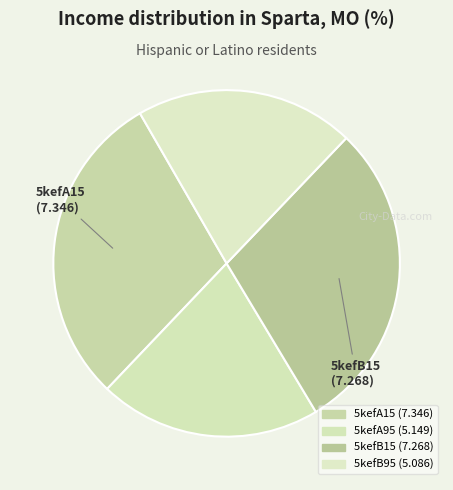

How many segments does this pie chart have?

4